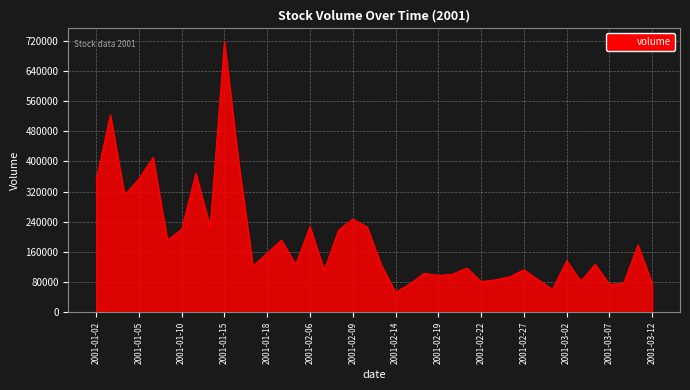

What is the smallest value displayed?

52406